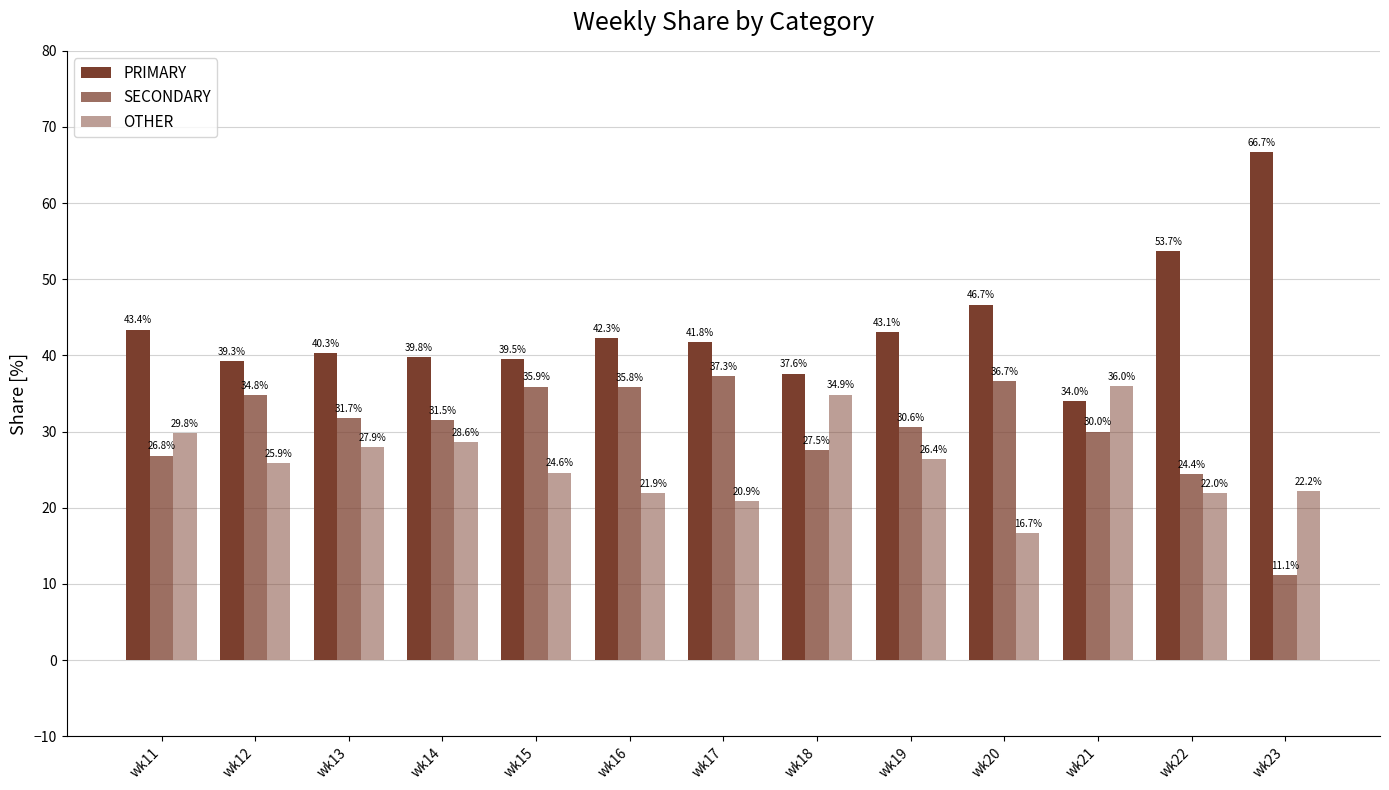

How many values in the PRIMARY series exceed 41?

7